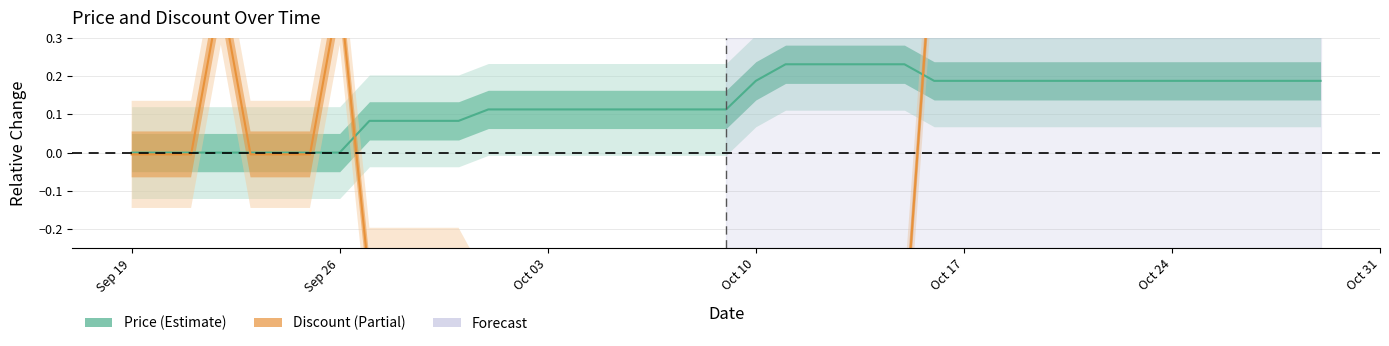

What is the greatest value displayed?

0.6